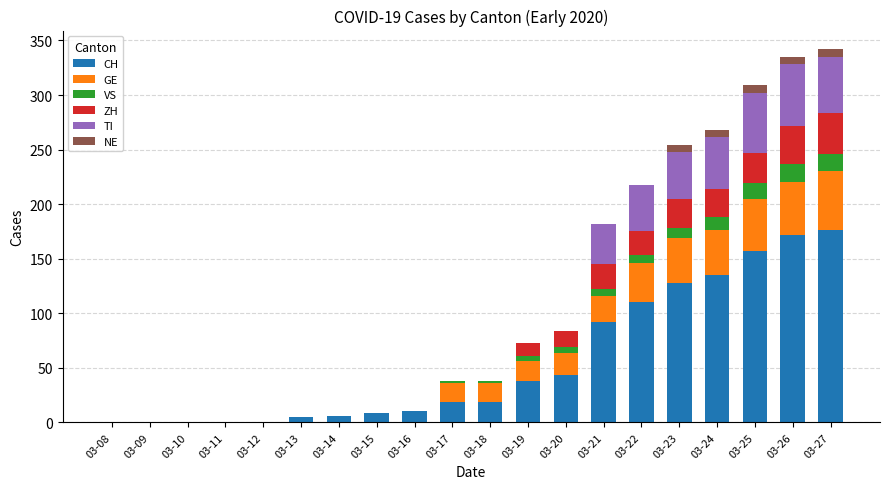

What is the total value across all series at 03-22?

218